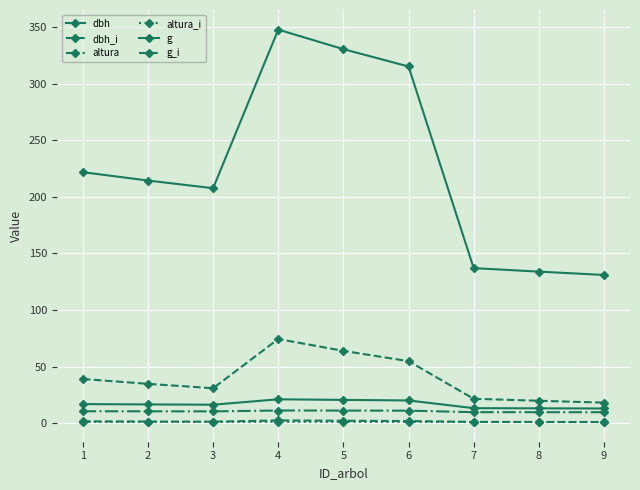

Is this an area chart (filled region under the line)?

No